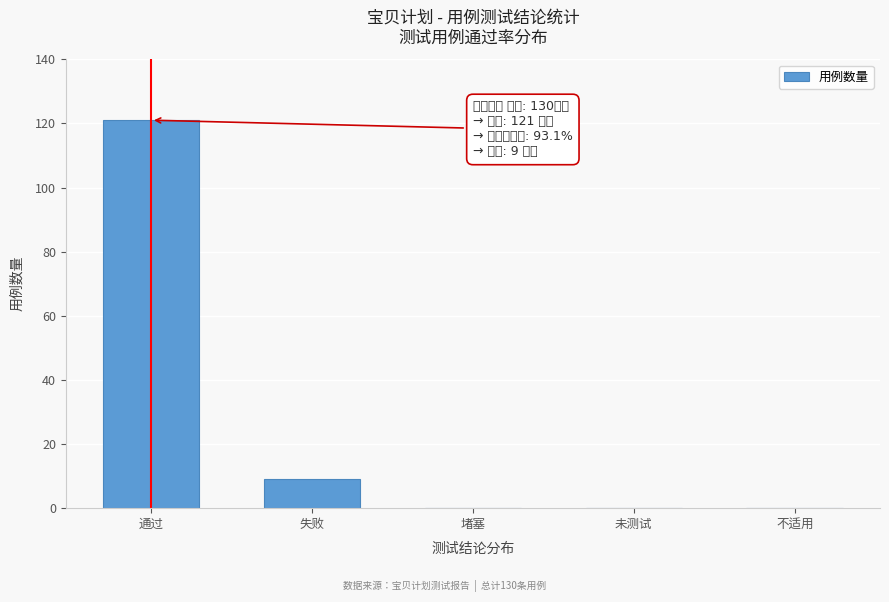

Reading right to left, list all the values displayed in this chart.

不适用=0	未测试=0	堵塞=0	失败=9	通过=121